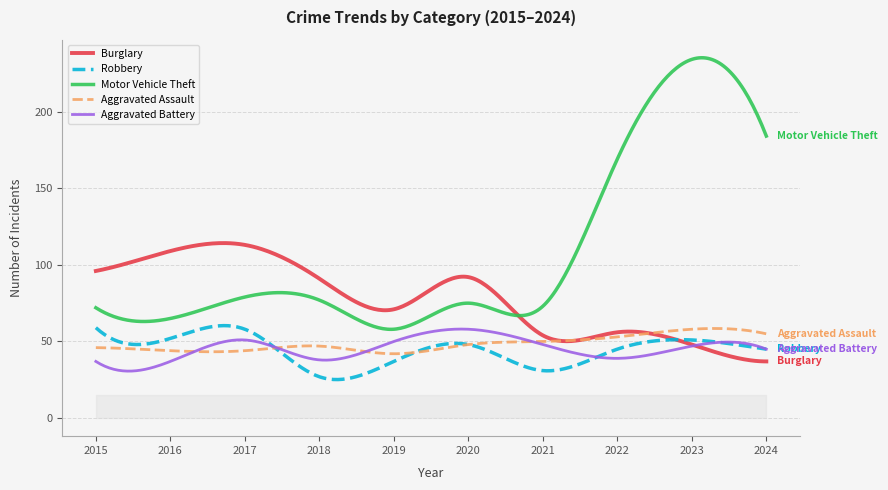

What is the highest value of the Aggravated Assault series?

58.5